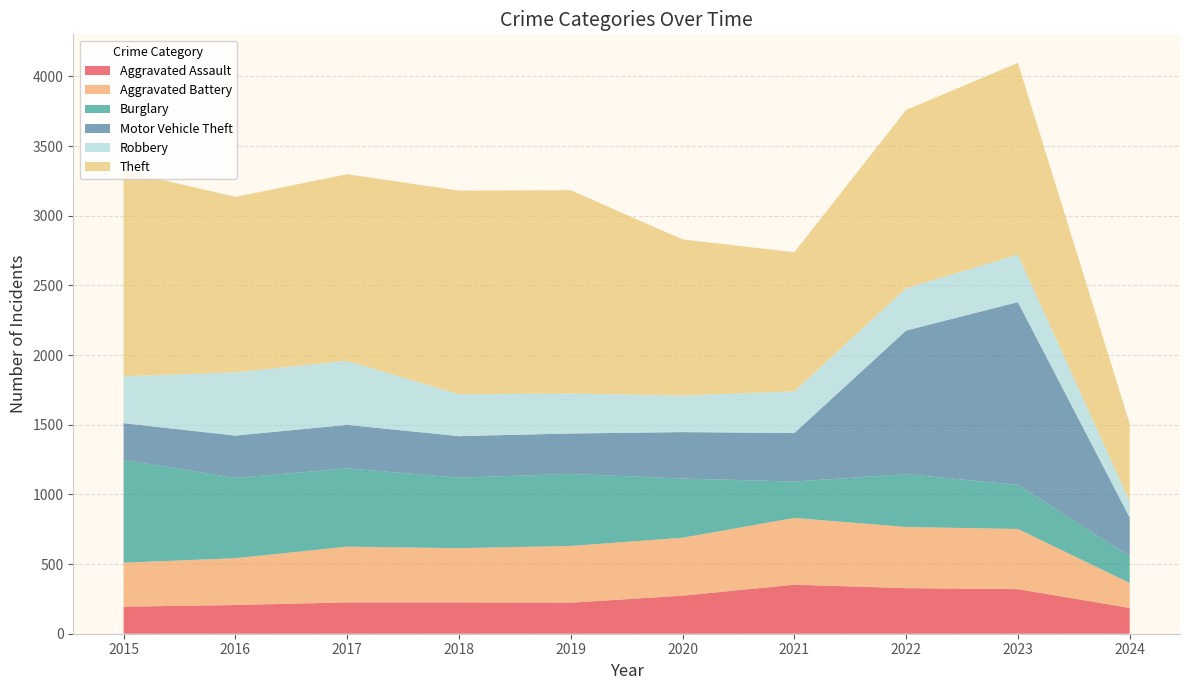

Reading left to right, transcribe all the data shown in this chart.

Aggravated Assault: 194	206	225	225	223	273	352	327	320	185
Aggravated Battery: 316	336	400	389	407	416	479	439	432	179
Burglary: 738	576	562	506	517	425	261	379	317	193
Motor Vehicle Theft: 263	304	312	298	290	333	348	1031	1311	277
Robbery: 337	454	460	301	287	263	300	304	341	118
Theft: 1474	1259	1339	1461	1459	1120	998	1279	1376	556